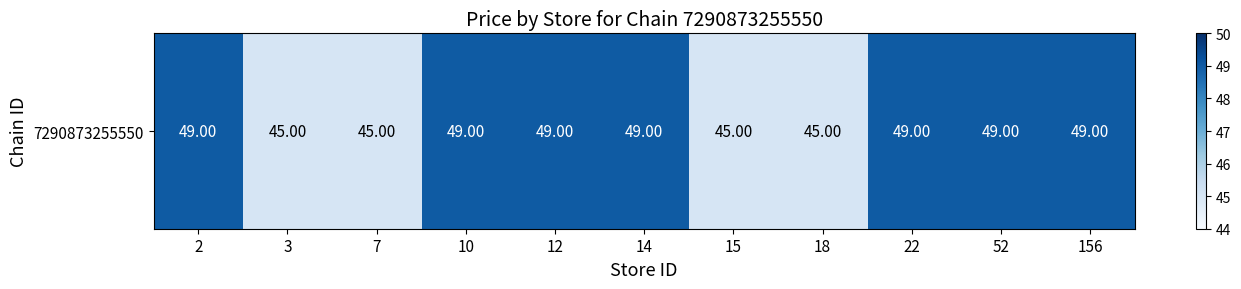

The chart shows a value of 49 at 10. True or false?

True